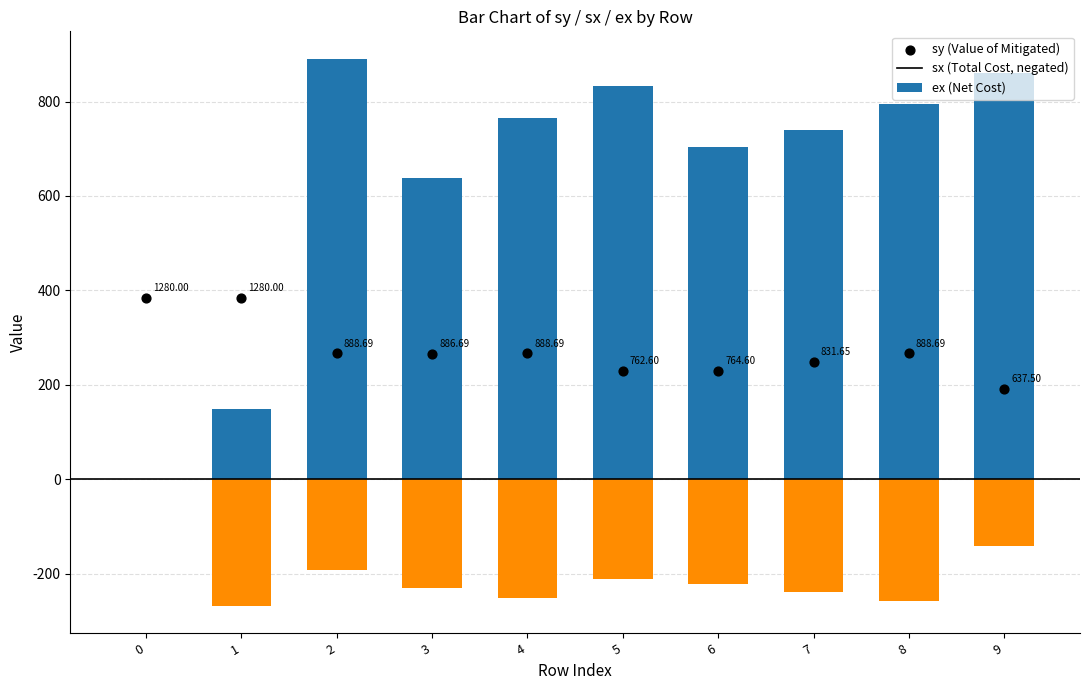

What are all the series names shown in the legend?

sy, sx, ex